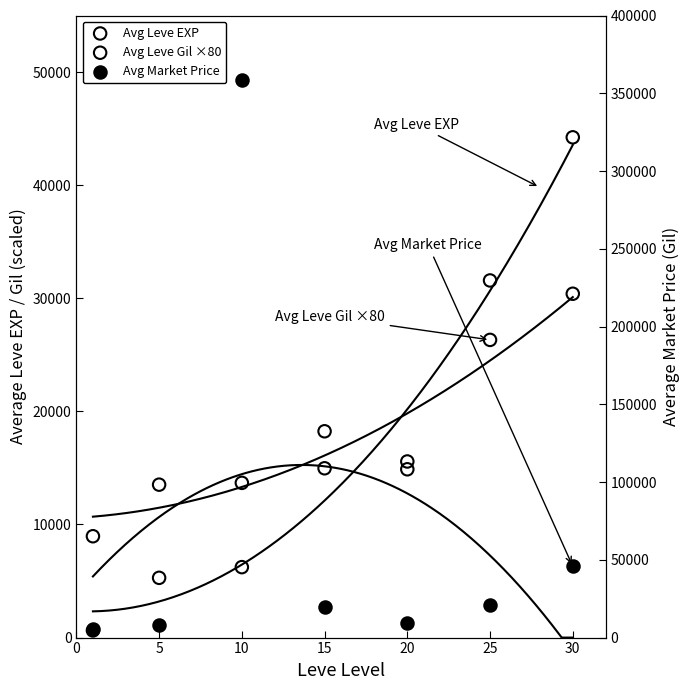

At which category is the sum across all series the highest?

10